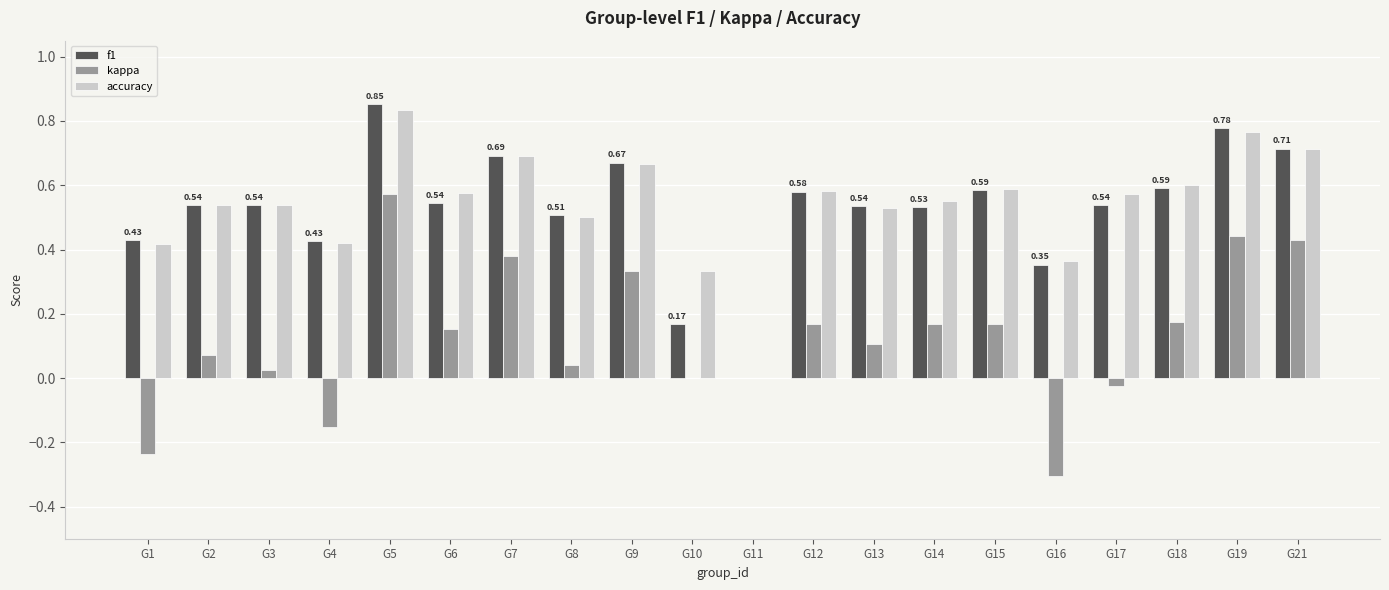

What is the total value across all series at G2?

1.1